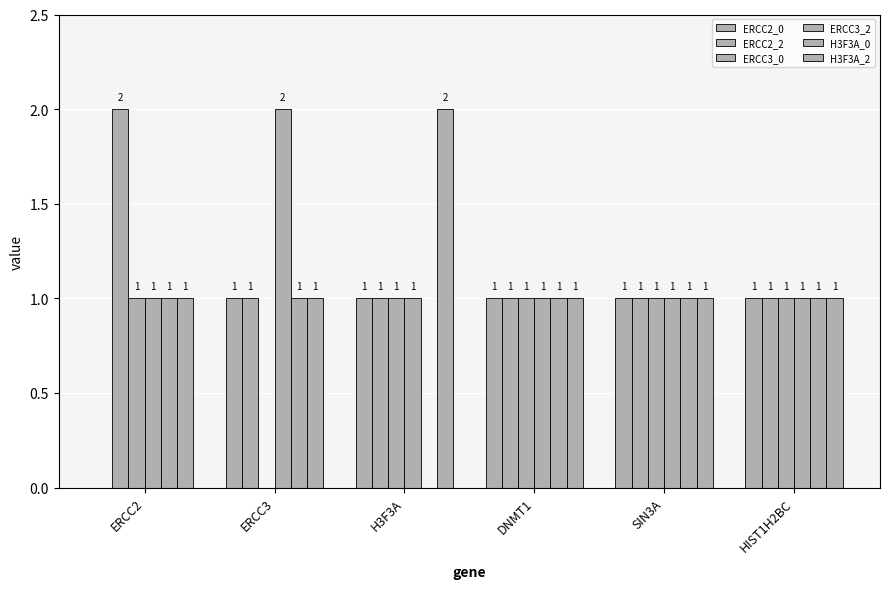

Count the number of data series in this chart.

6